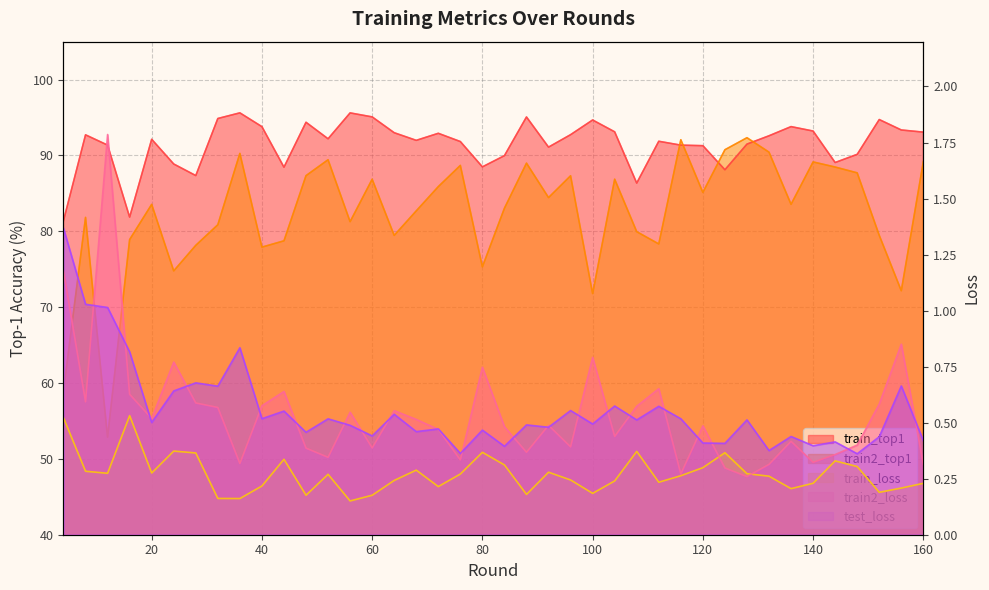

What is the minimum value shown in the chart?

0.2